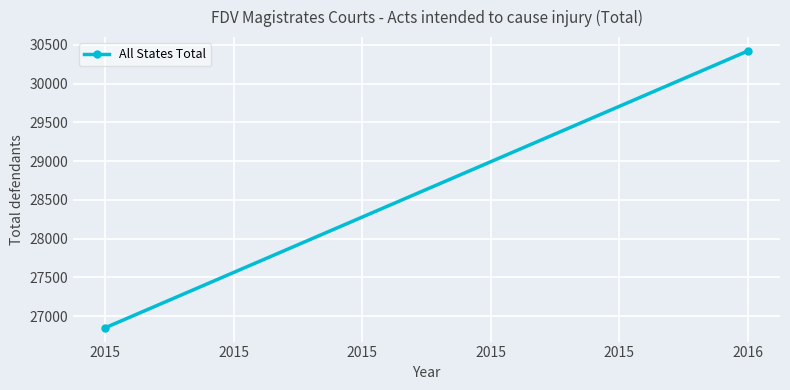

True or false: the data shows 42117 at 2016.

False